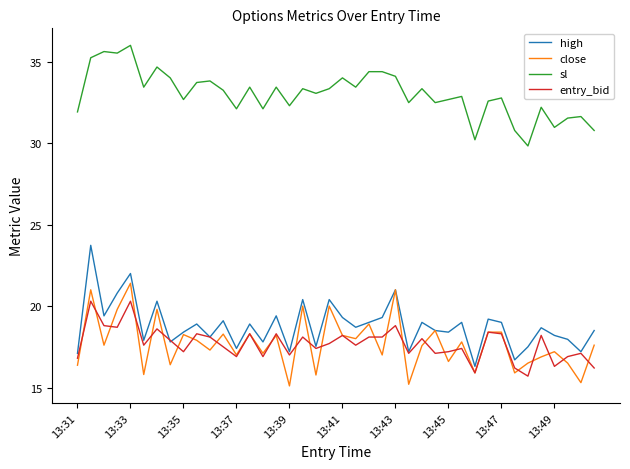

What is the maximum value for entry_bid?

20.3